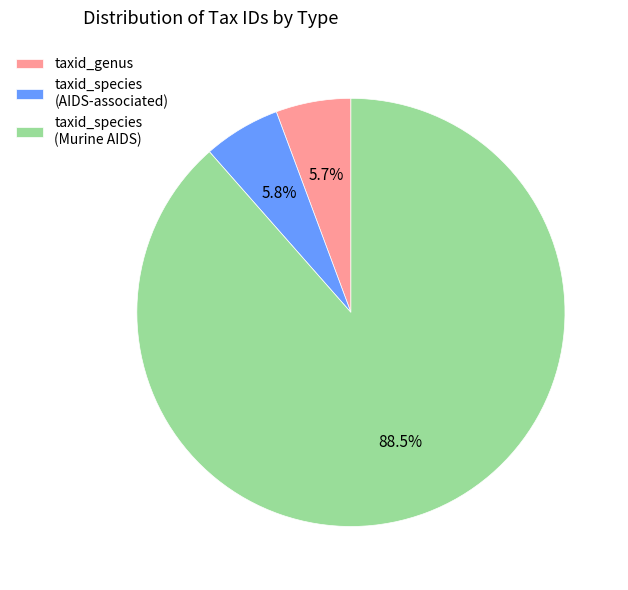

How many segments does this pie chart have?

3